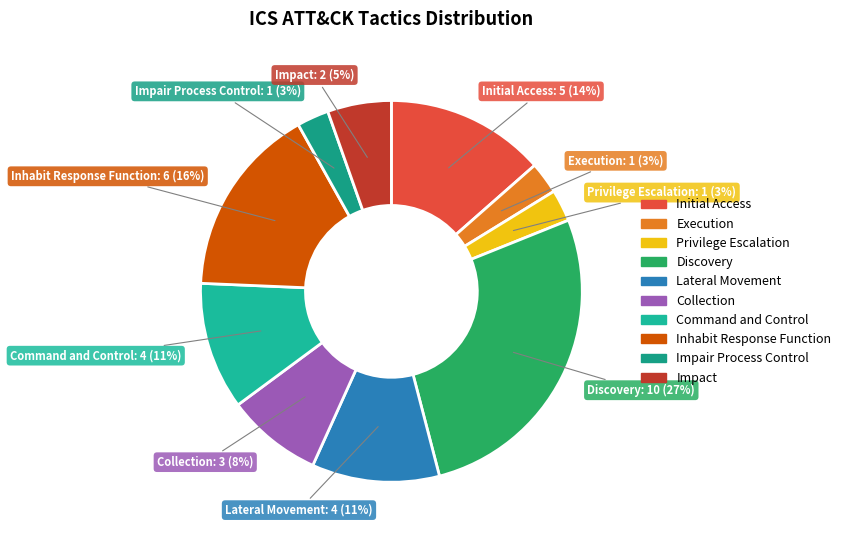

Does any single category account for the majority?

No